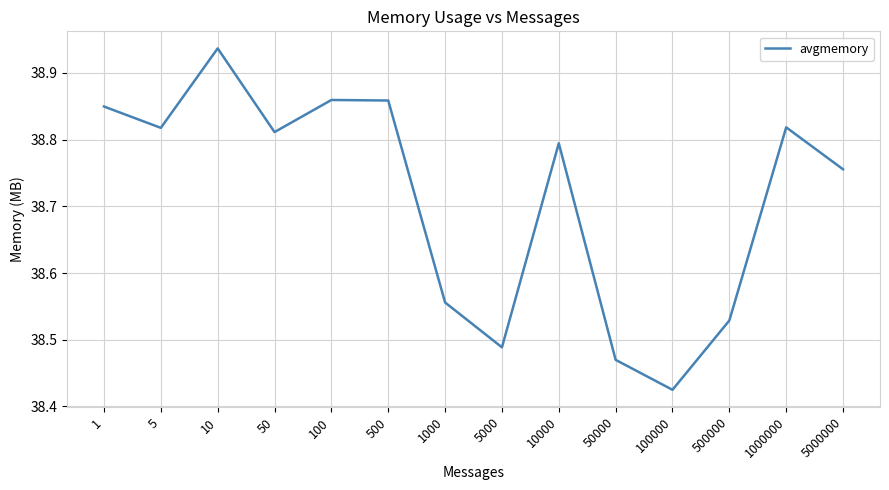

At which label is the value closest to 38?

100000